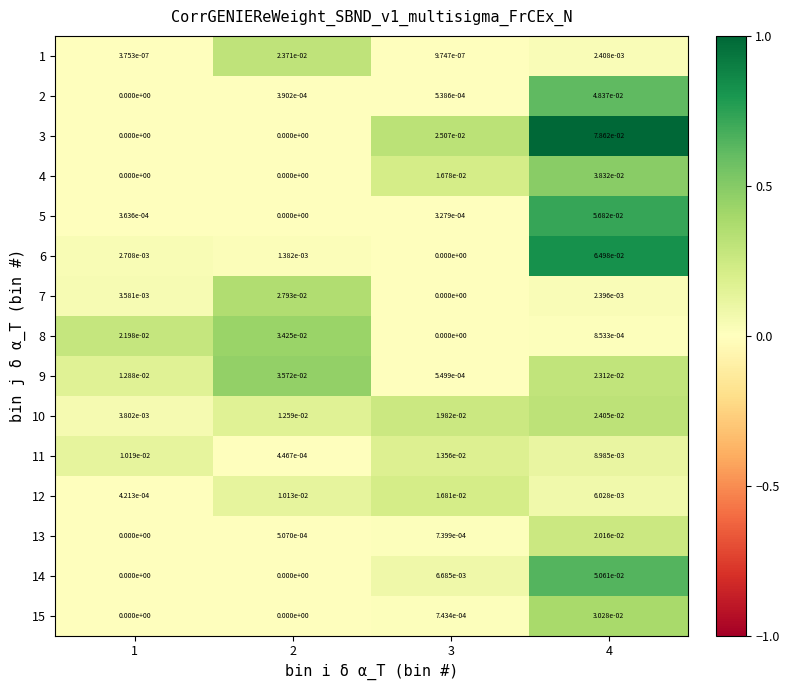

Count the number of categories in the chart.

4